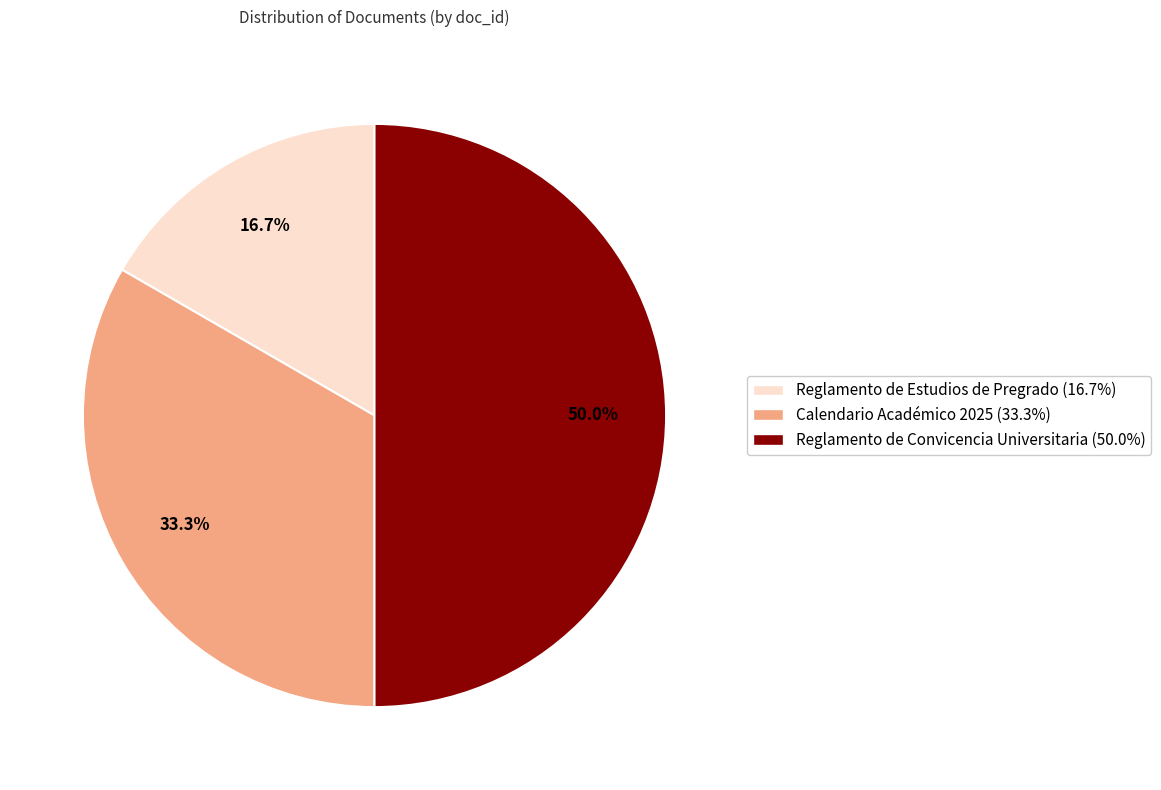

How many segments does this pie chart have?

3